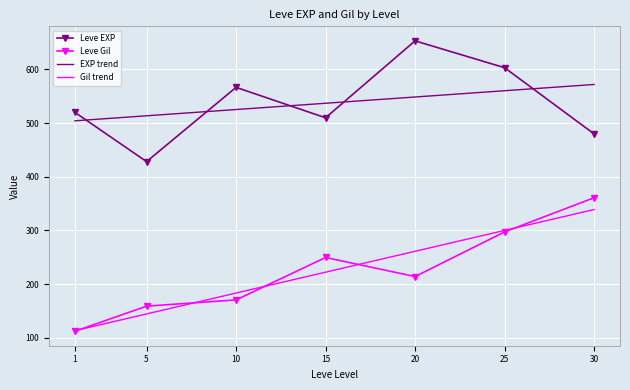

How many lines are shown in the chart?

2